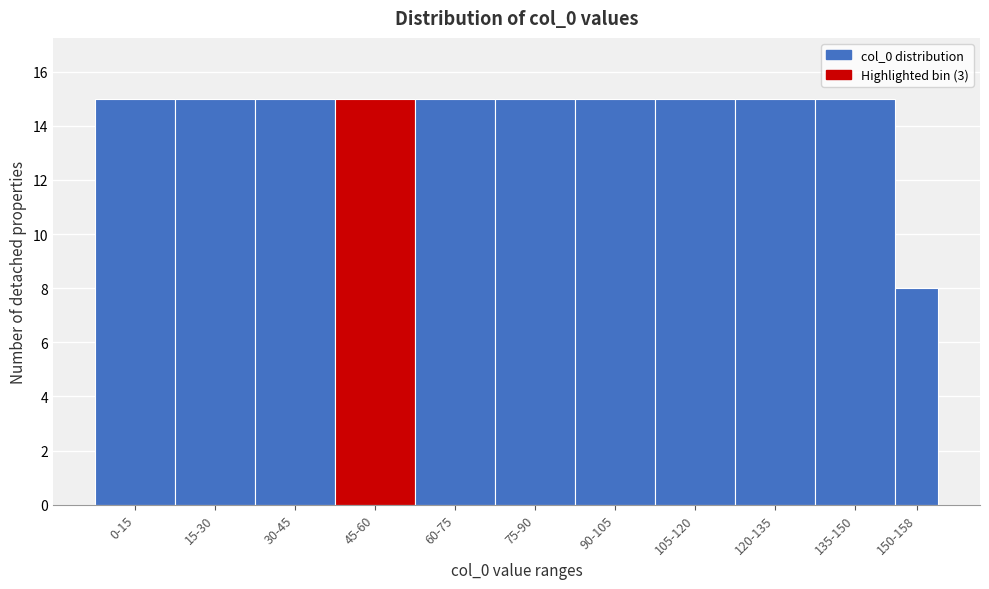

Reading right to left, what are all the values shown in this chart?

150-158=8	135-150=15	120-135=15	105-120=15	90-105=15	75-90=15	60-75=15	45-60=15	30-45=15	15-30=15	0-15=15